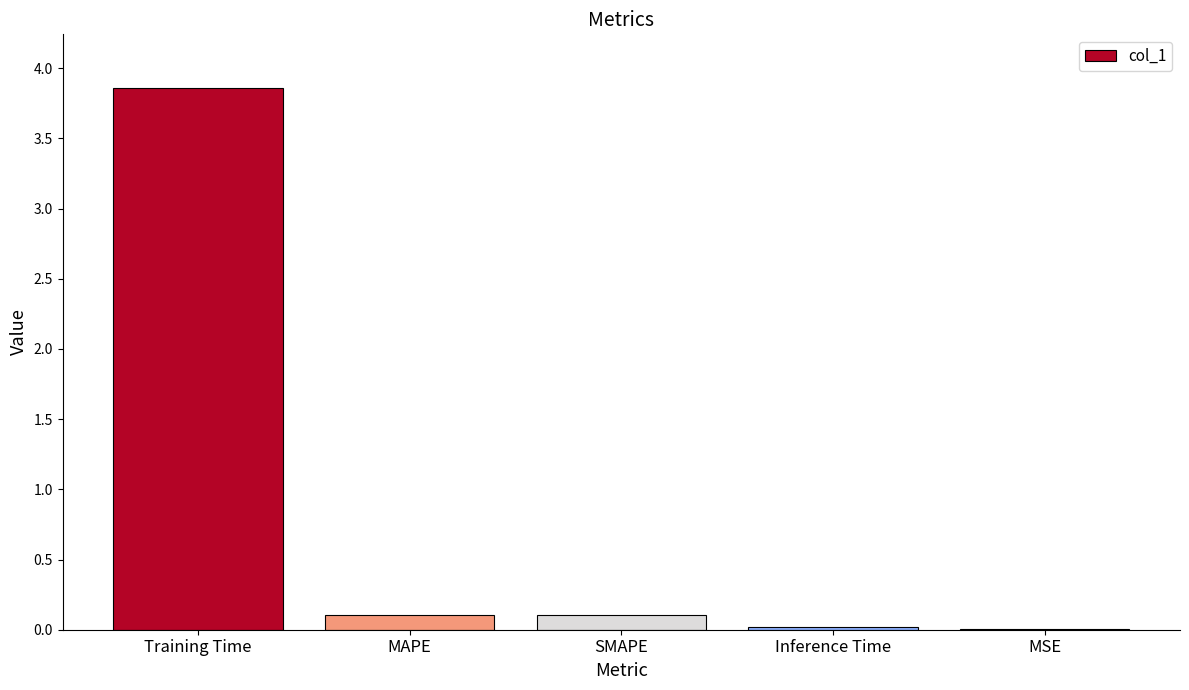

What is the sum of all values?

4.1